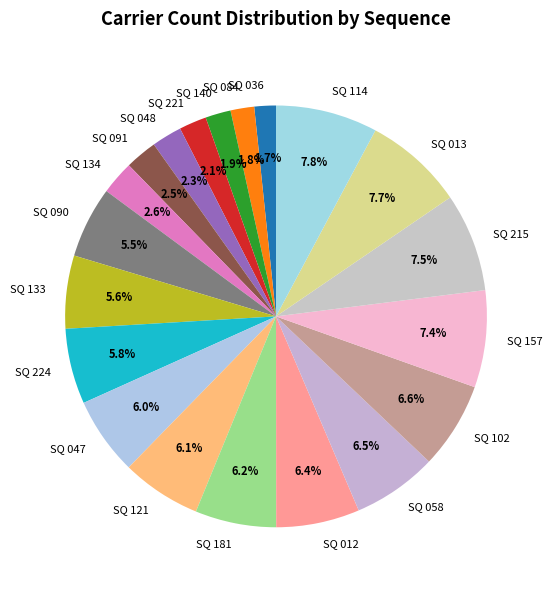

The SQ 012 slice represents 6% of the pie. True or false?

True